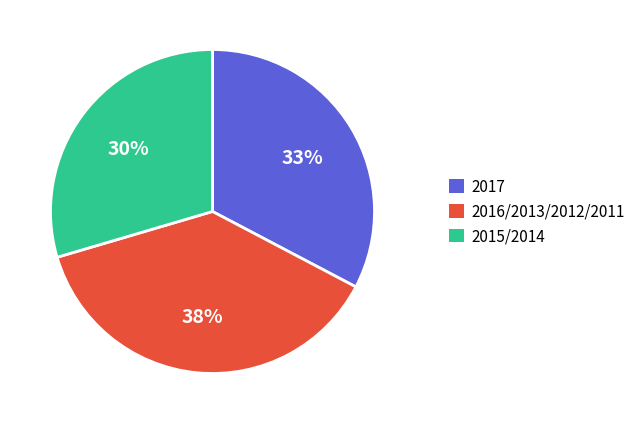

To the nearest percent, what is the difference between the 2015/2014 and 2017 slice percentages?

3%